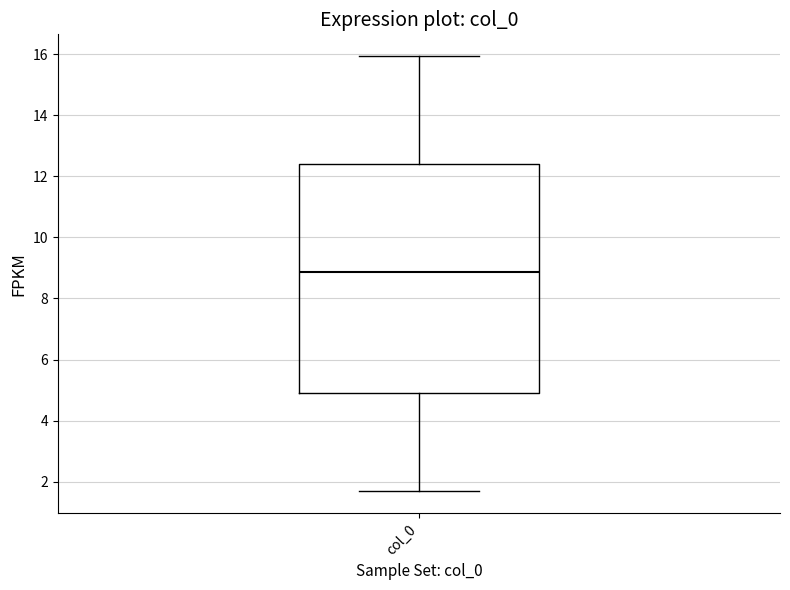

Where does the median line of the box for col_0 sit on the y-axis? The values are not printed on the chart, so give them approximately, as read against the axis.

8.8